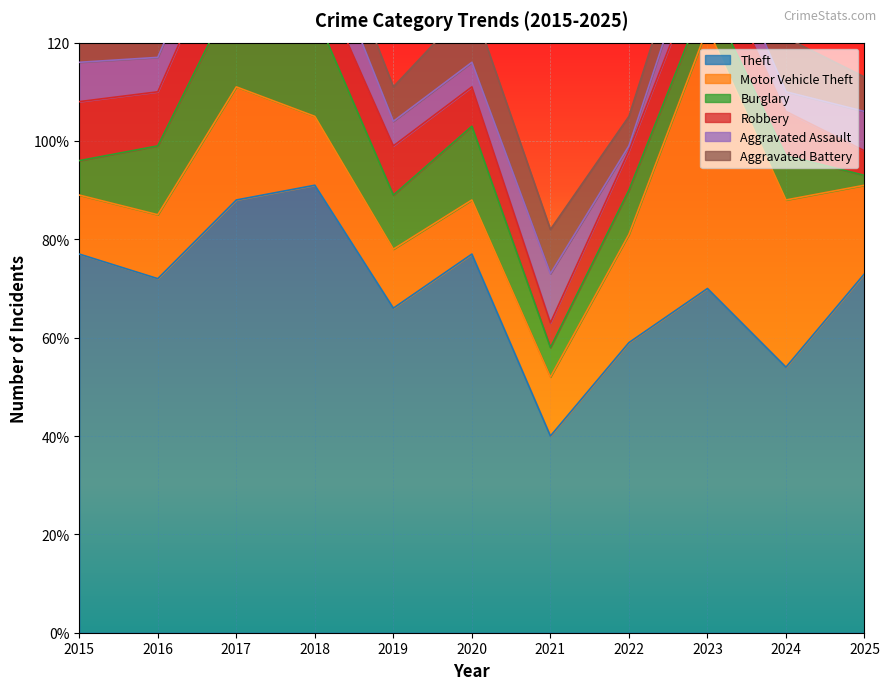

True or false: Robbery and Theft intersect in this chart.

False